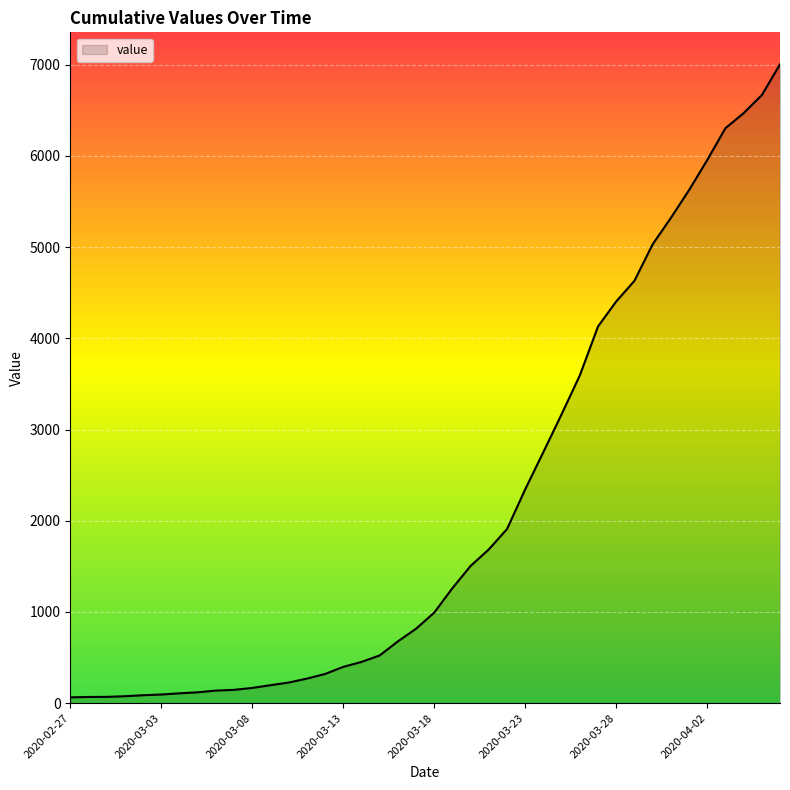

Does the chart have visible grid lines?

Yes